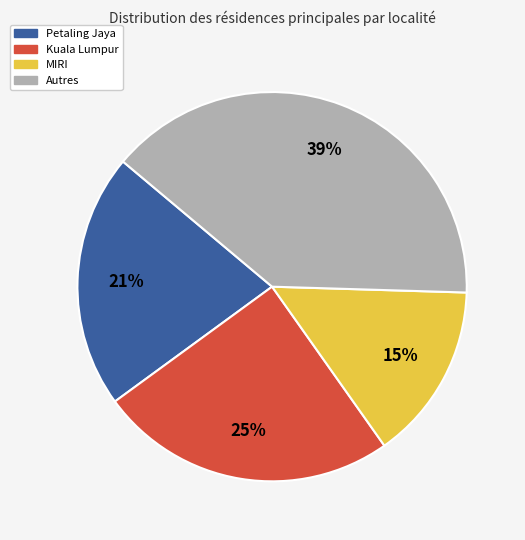

To the nearest percent, what is the average slice percentage?

25%